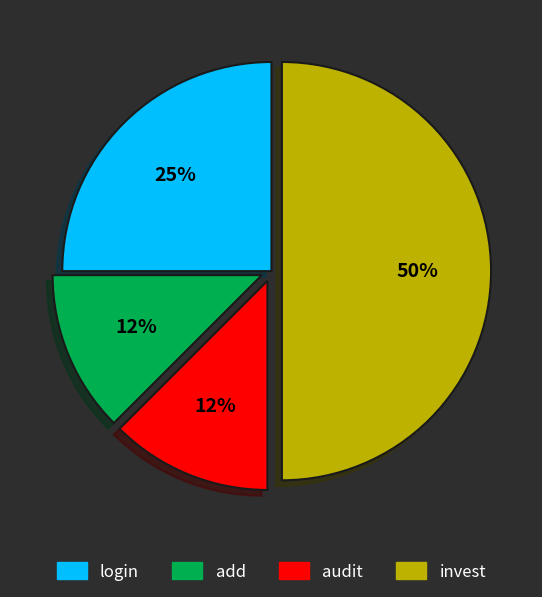

Is audit the majority of the pie?

No